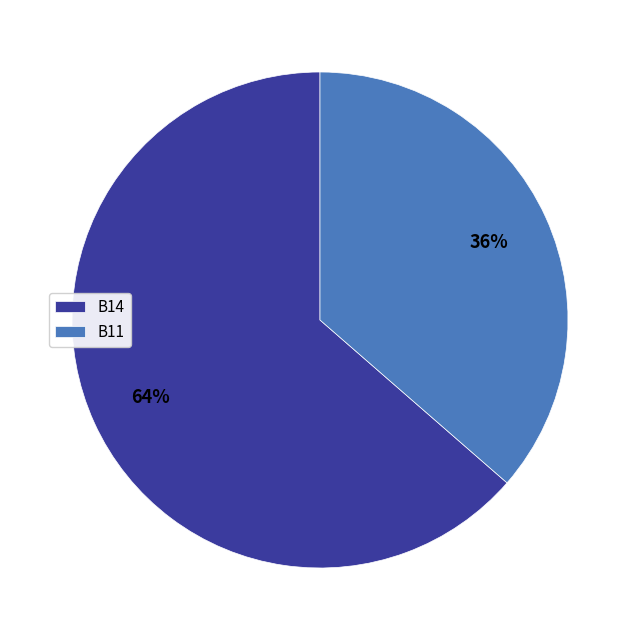

Which slice is the smallest?

B11